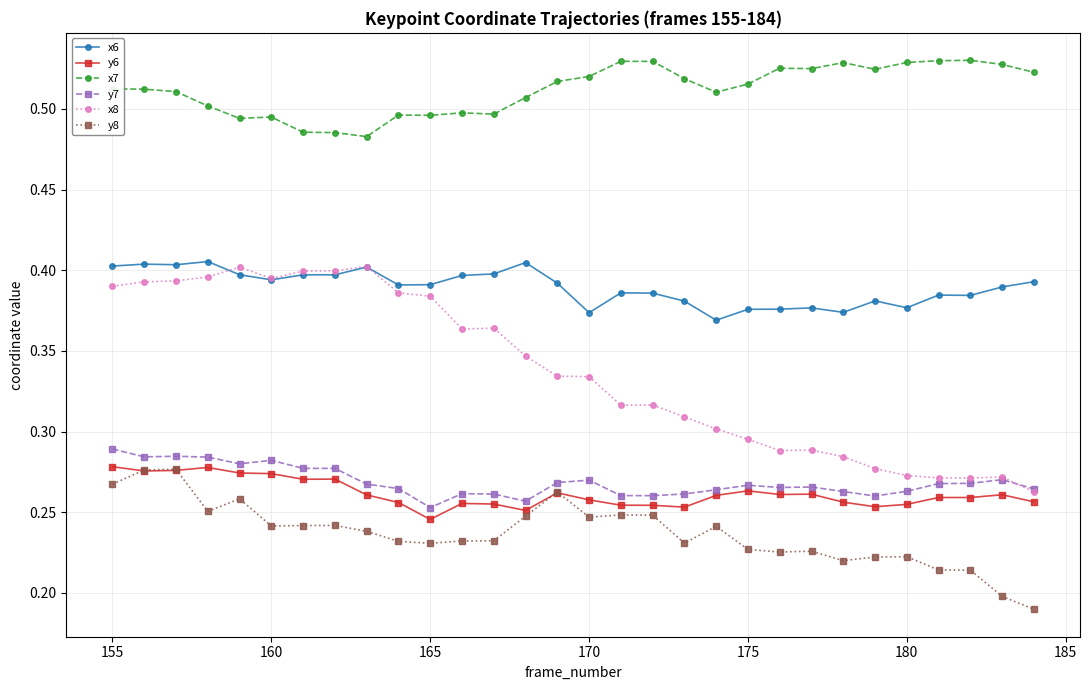

Which series has the widest spread of values?

x8